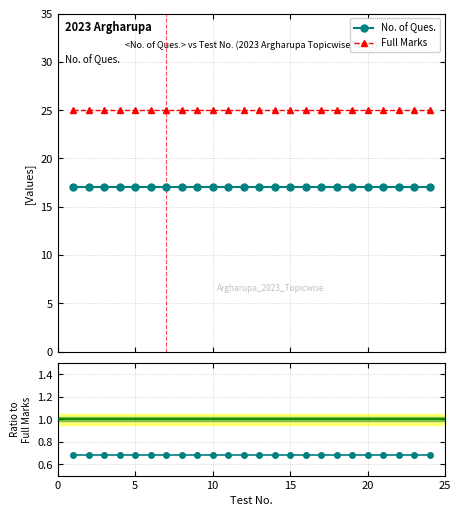

True or false: No. of Ques. / Full Marks and Full Marks cross at least once.

False